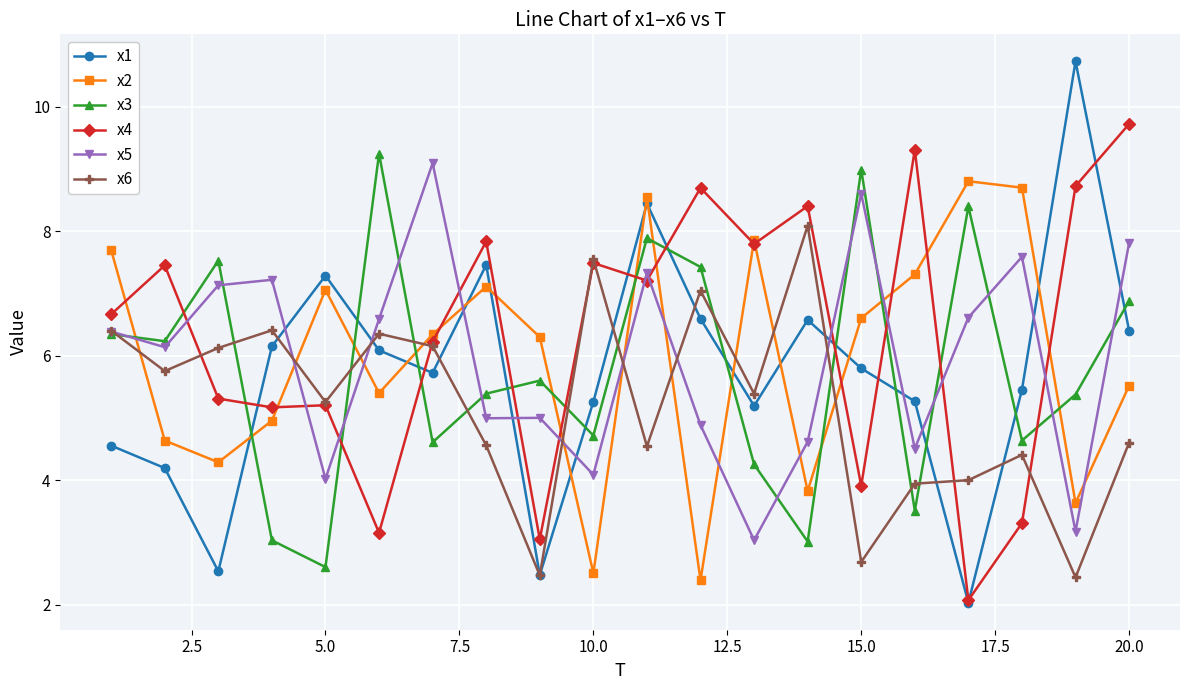

What is the value of the x4 point at the 4th from the left?

5.2